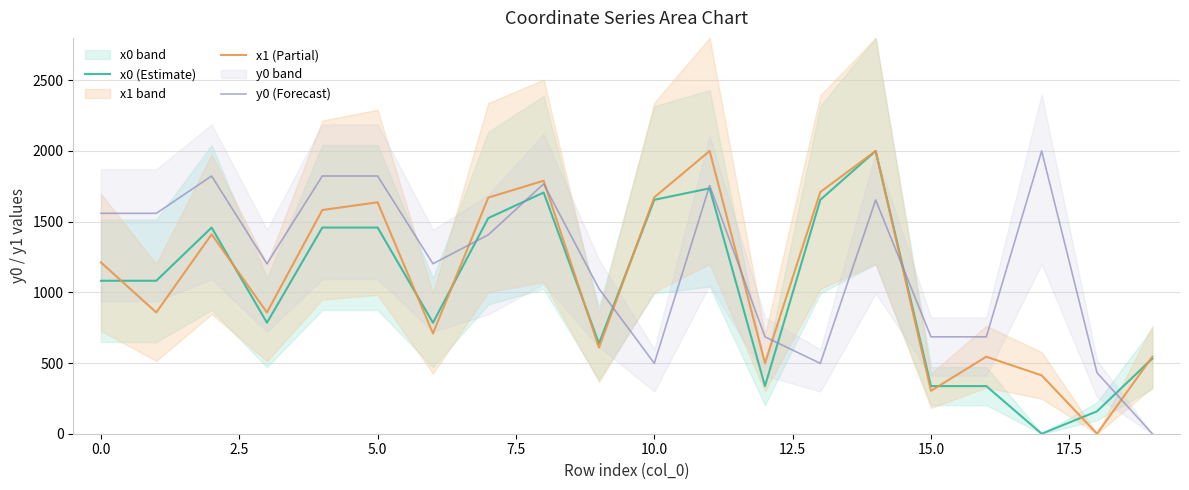

The value of x1 (Partial) at 10.0 is 2992.9. True or false?

False